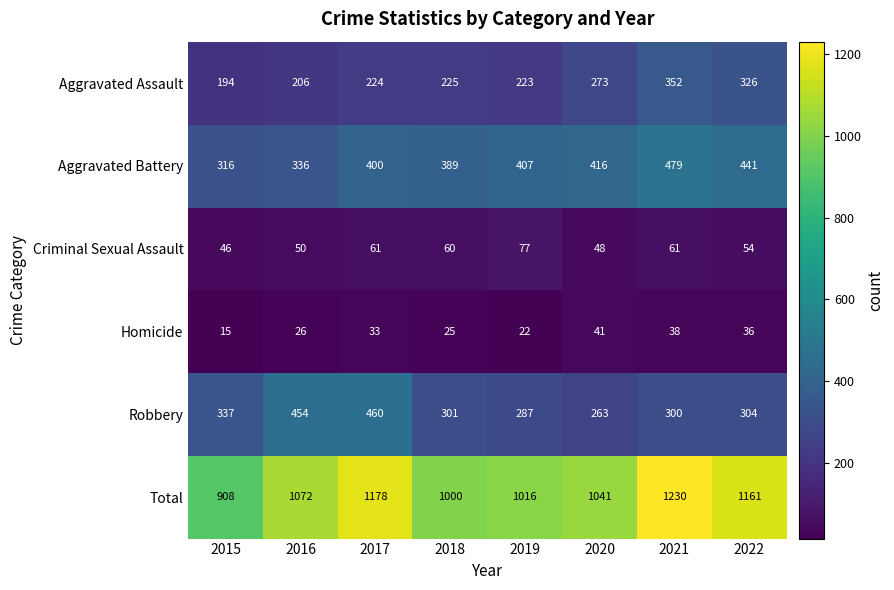

List the series in order of their peak value, highest first.

Total, Aggravated Battery, Robbery, Aggravated Assault, Criminal Sexual Assault, Homicide